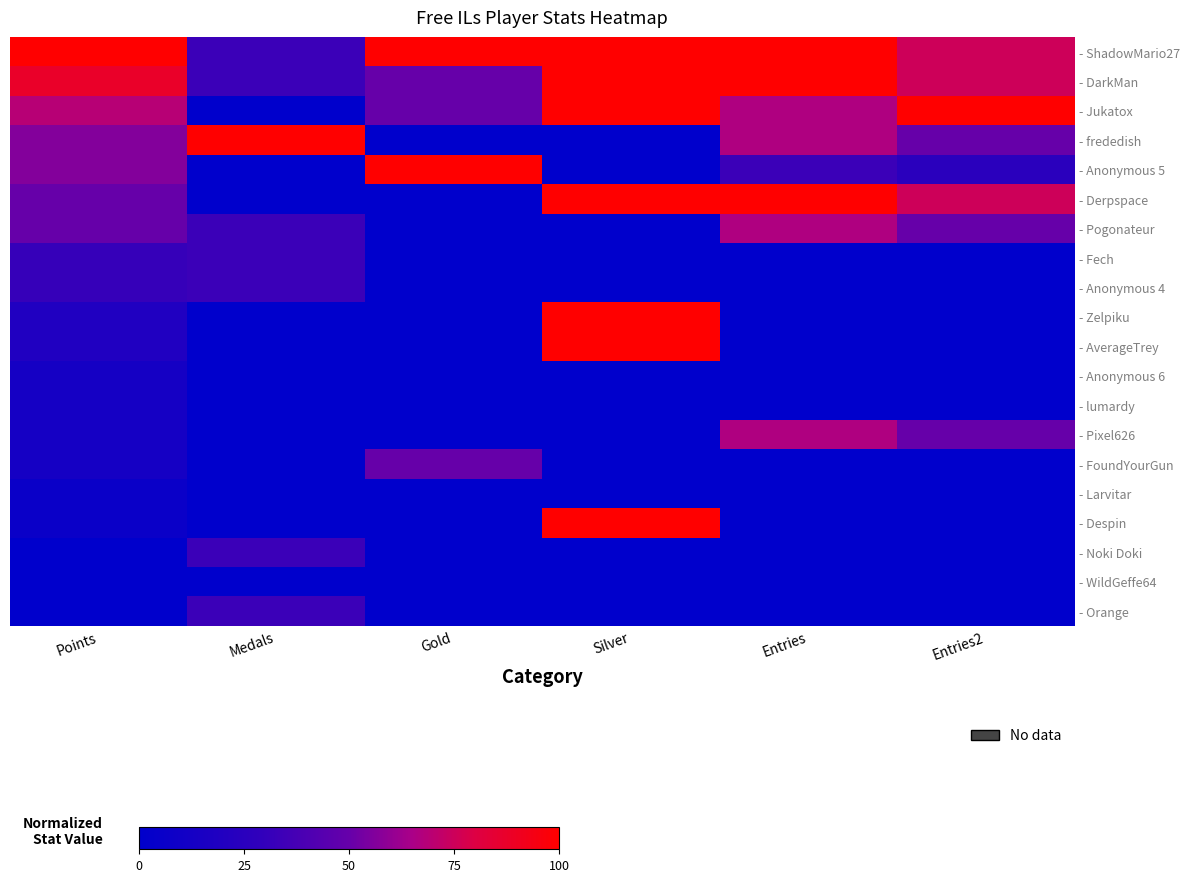

At Gold, list the series in order from largest to smallest.

- ShadowMario27, - Anonymous 5, - DarkMan, - Jukatox, - FoundYourGun, - frededish, - Derpspace, - Pogonateur, - Fech, - Anonymous 4, - Zelpiku, - AverageTrey, - Anonymous 6, - lumardy, - Pixel626, - Larvitar, - Despin, - Noki Doki, - WildGeffe64, - Orange